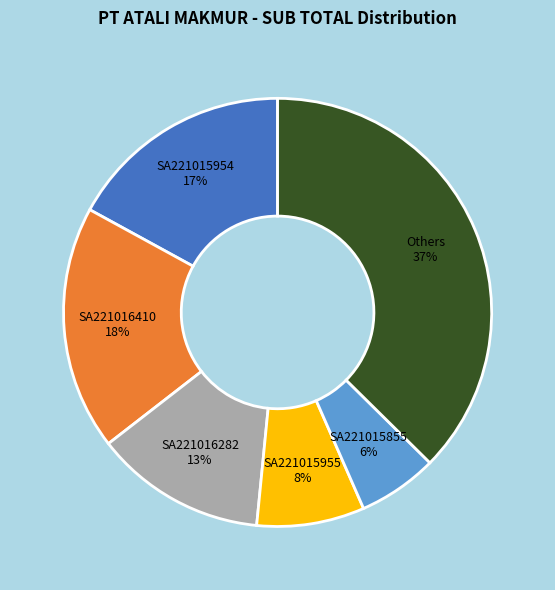

To the nearest percent, what is the average slice percentage?

17%